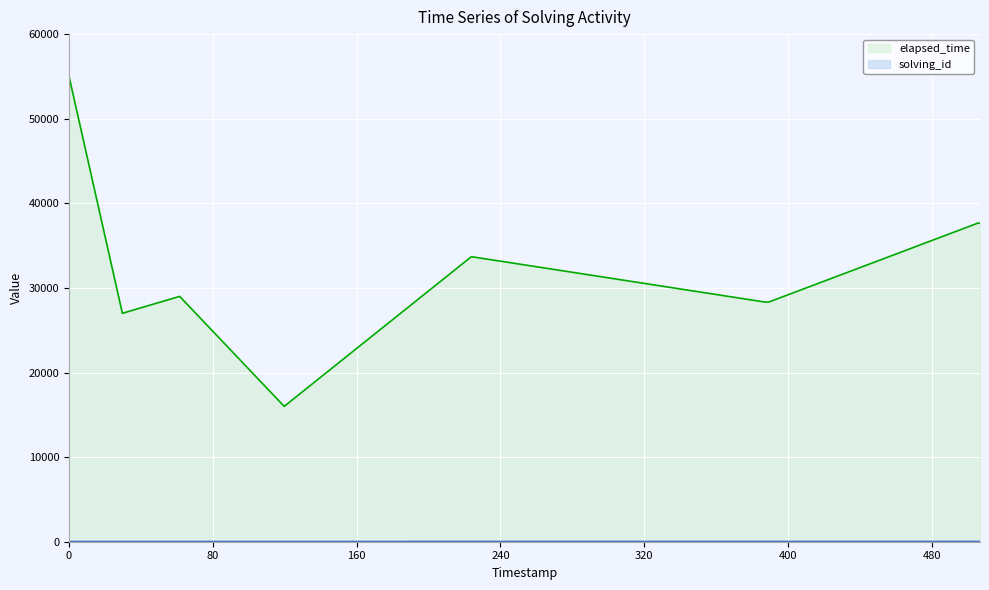

List the labels in order of solving_id value, smallest first.

1533125053305, 1533125082980, 1533125114862, 1533125173024, 1533125277025, 1533125277480, 1533125277975, 1533125440454, 1533125441579, 1533125442664, 1533125559104, 1533125559663, 1533125560184